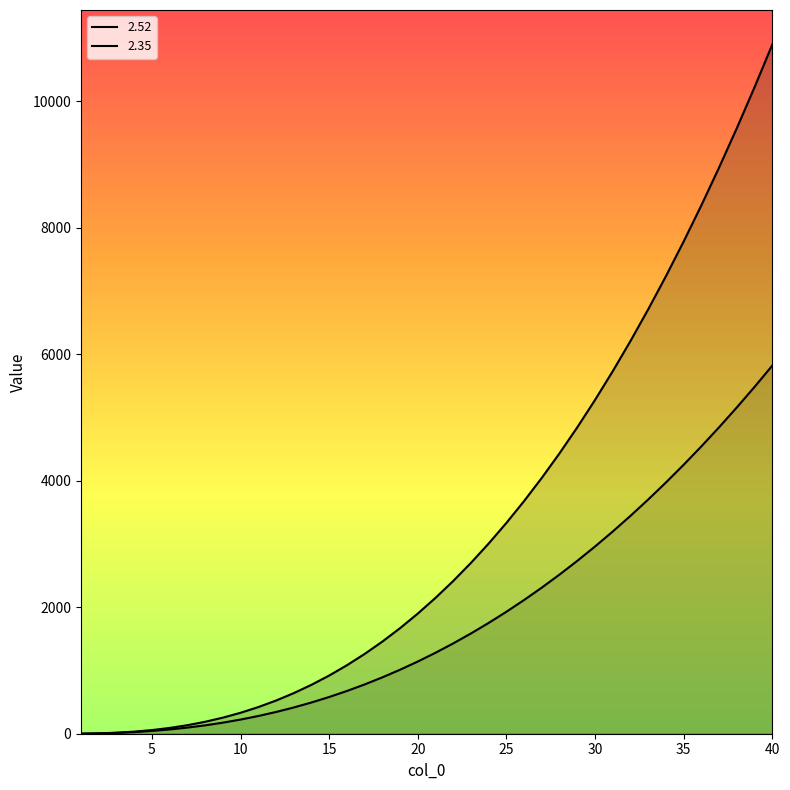

How many lines are shown in the chart?

2